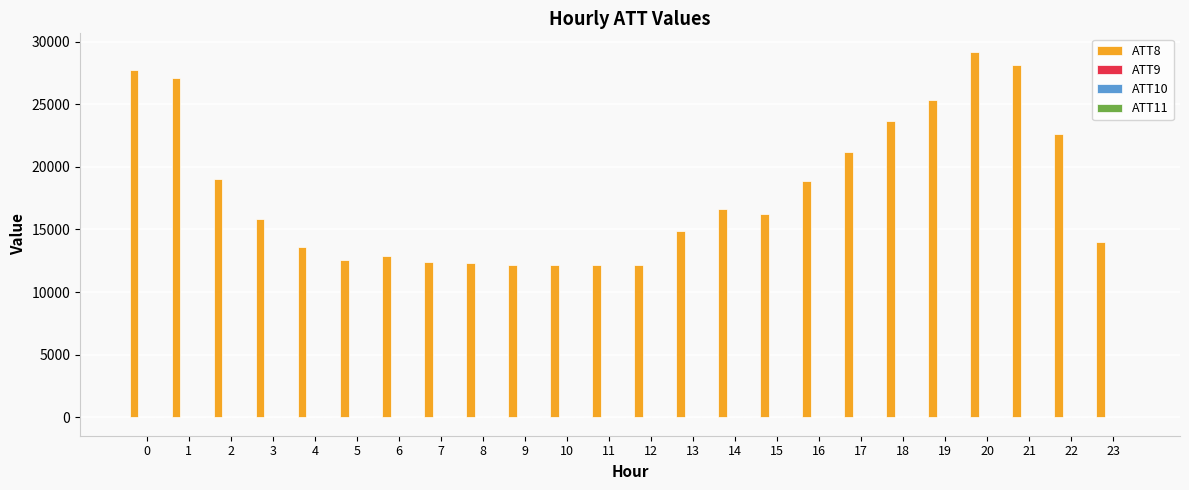

Which series has the largest range (max minus min)?

ATT8